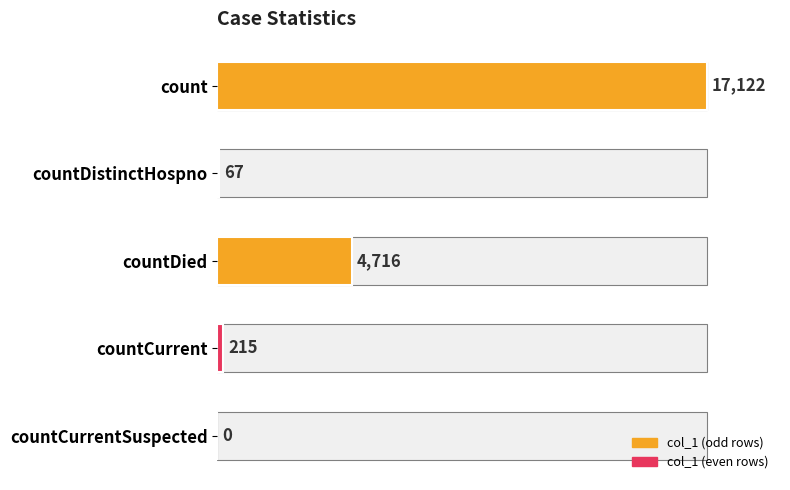

True or false: the data shows -7321 at countCurrentSuspected.

False